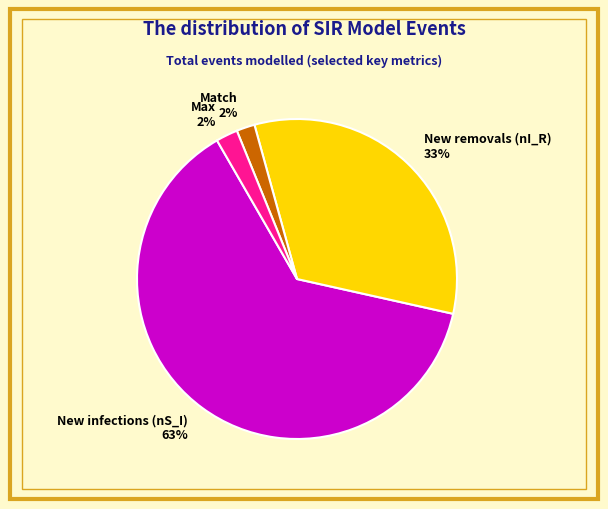

Does any single category account for the majority?

Yes